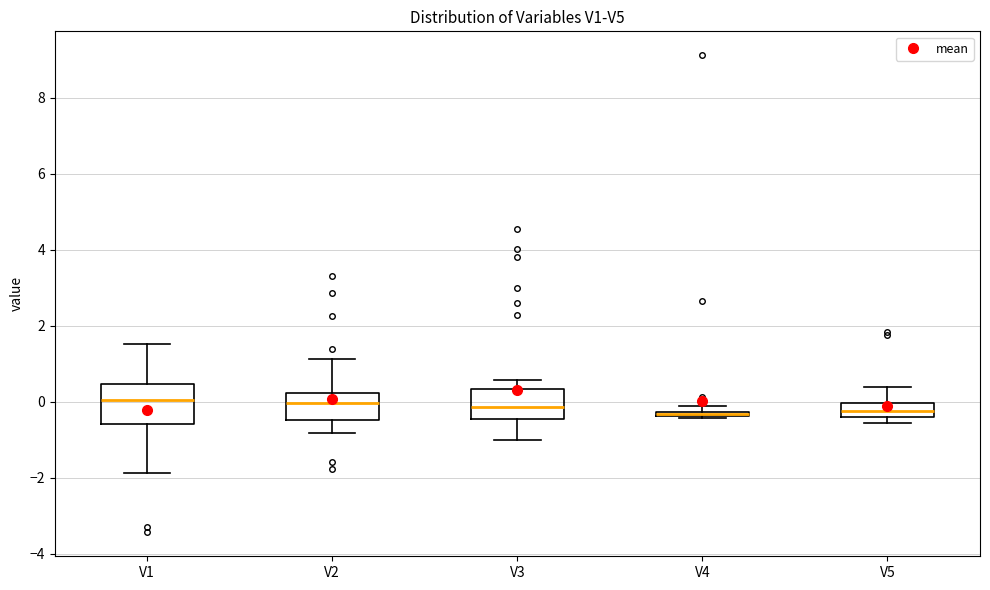

Where is the lower edge of the box for V4 on the y-axis? The values are not printed on the chart, so give them approximately, as read against the axis.

-0.4